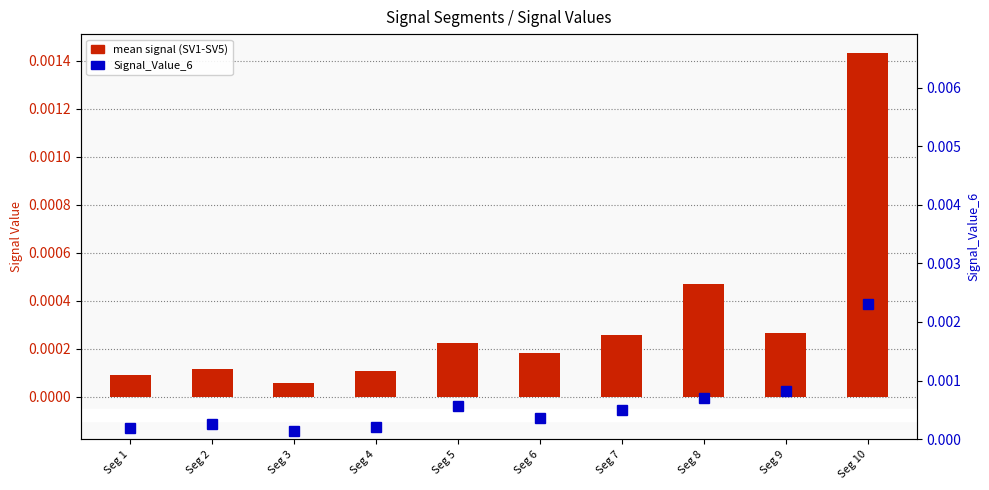

At how many categories does at least one series exceed 0?

10